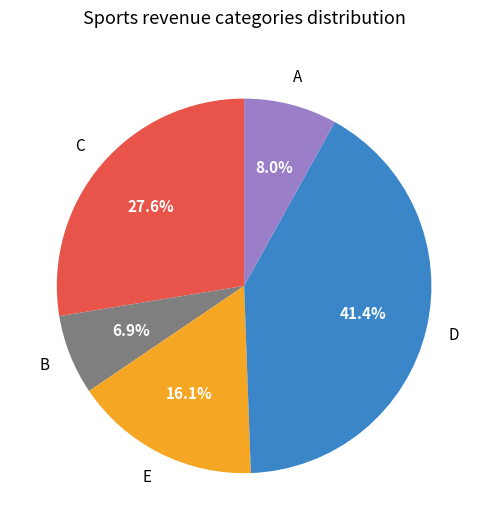

Is there a majority slice in this chart?

No